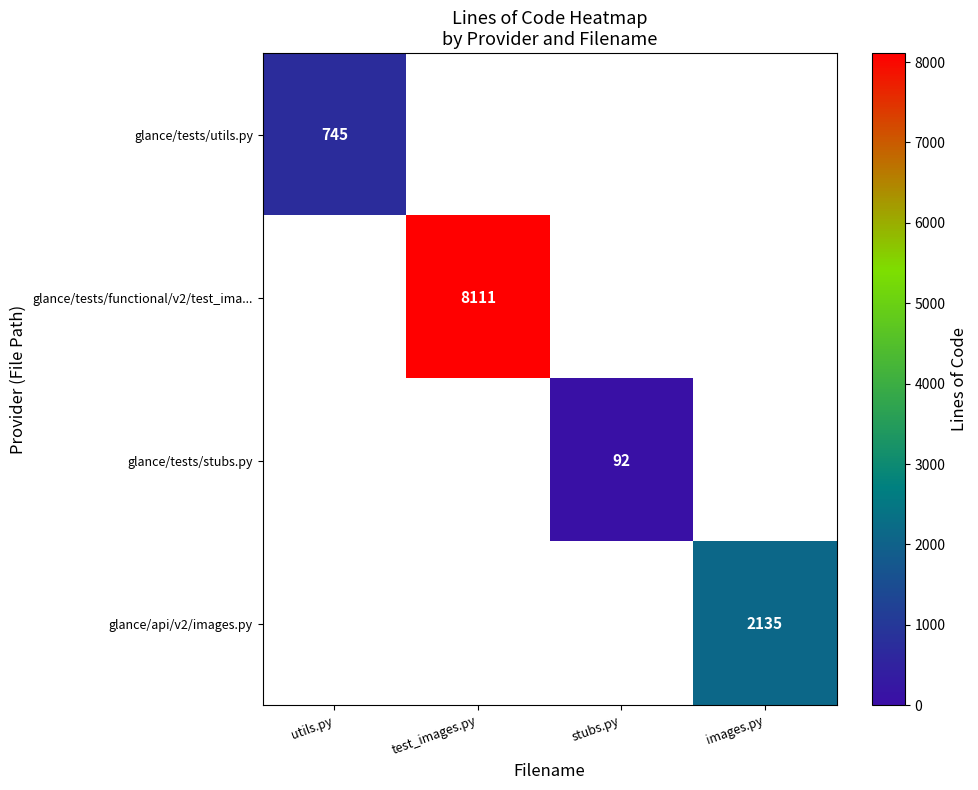

True or false: glance/tests/stubs.py has a value of 92 at stubs.py.

True